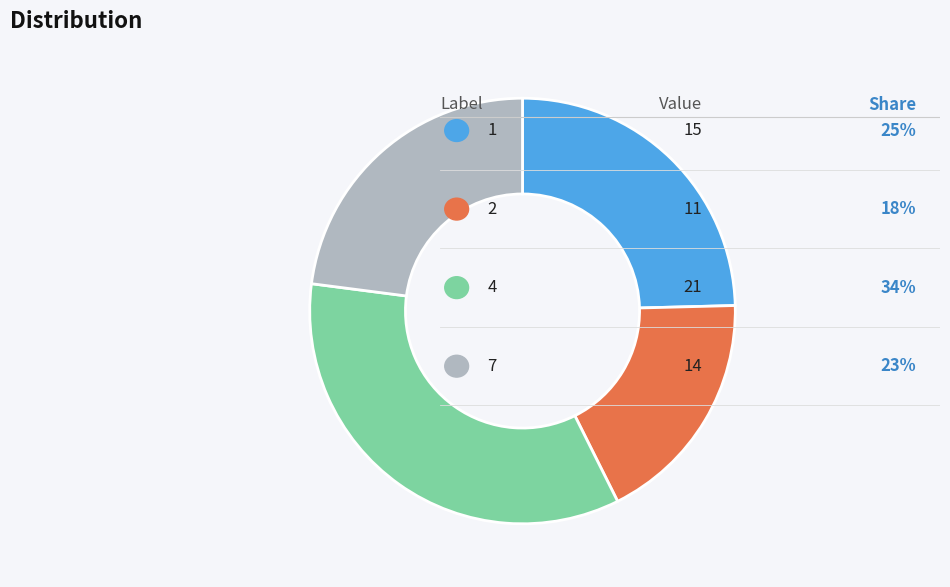

Does any single category account for the majority?

No